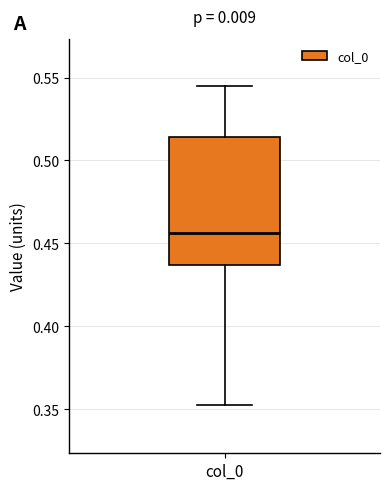

Read this box plot against the y-axis: the position of the median line, the range covered by the box, and the ends of both whiskers. The values are not printed on the chart, so give them approximately, as read against the axis.

median 0.455, box 0.435 to 0.515, whiskers 0.350 to 0.545